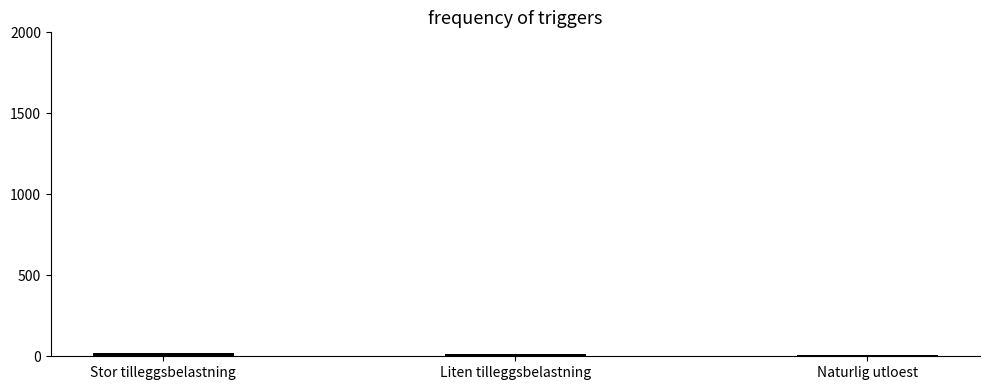

Does the chart contain any negative values?

No